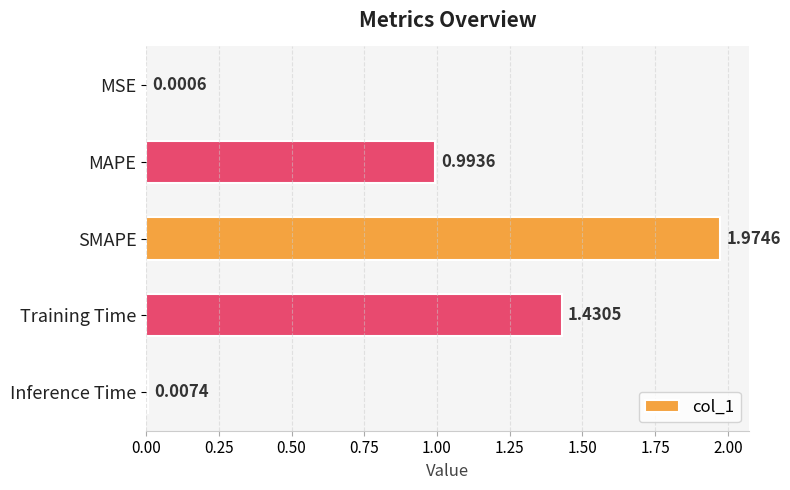

Which label corresponds to the largest value in the chart?

SMAPE